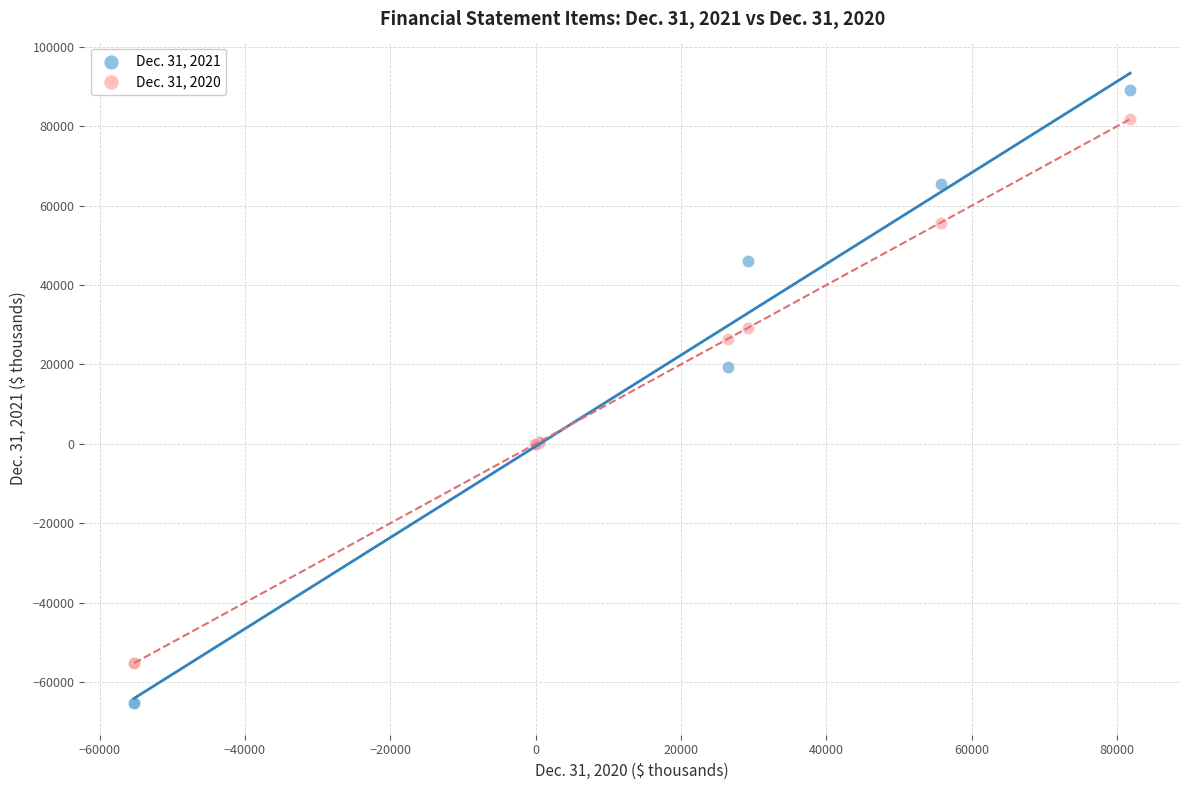

Which series contains the highest Y value?

Dec. 31, 2021